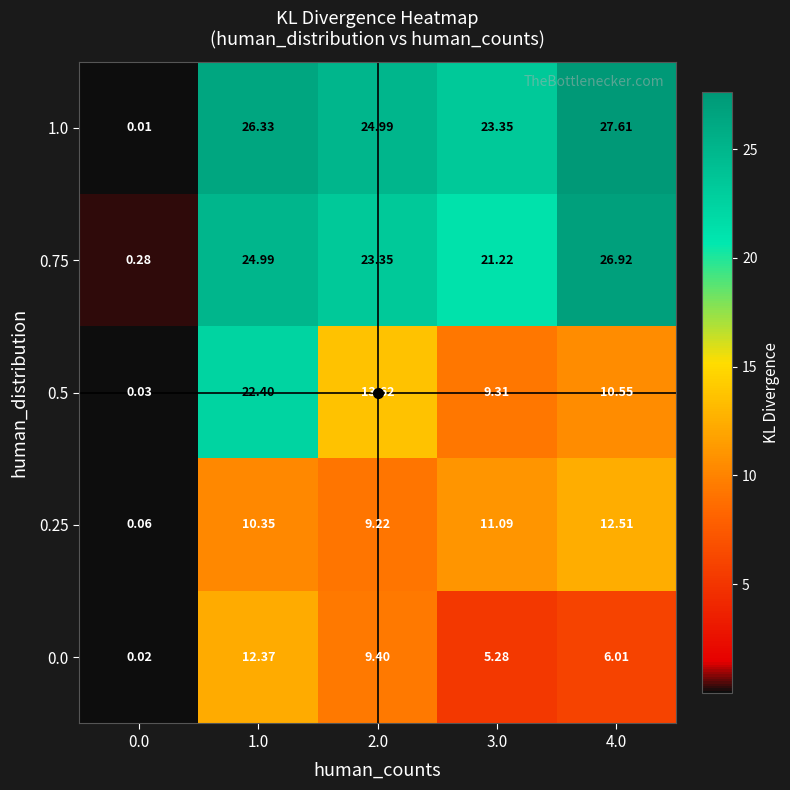

At how many categories does at least one series exceed 2?

4